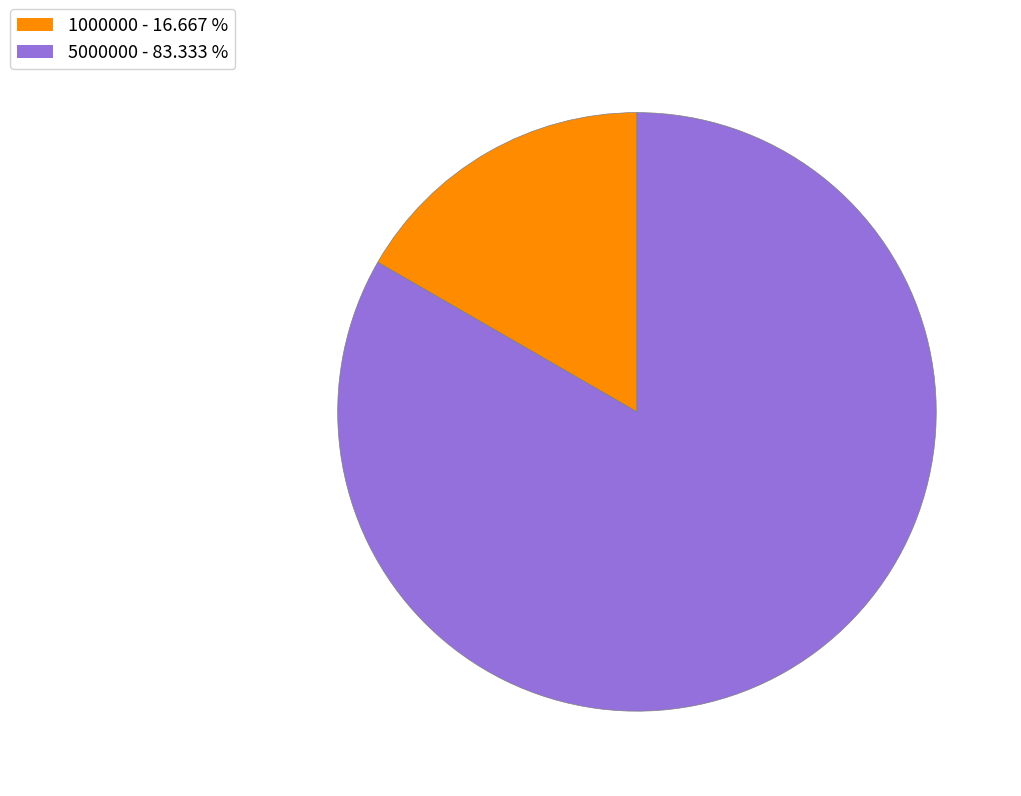

Does any single category account for the majority?

Yes